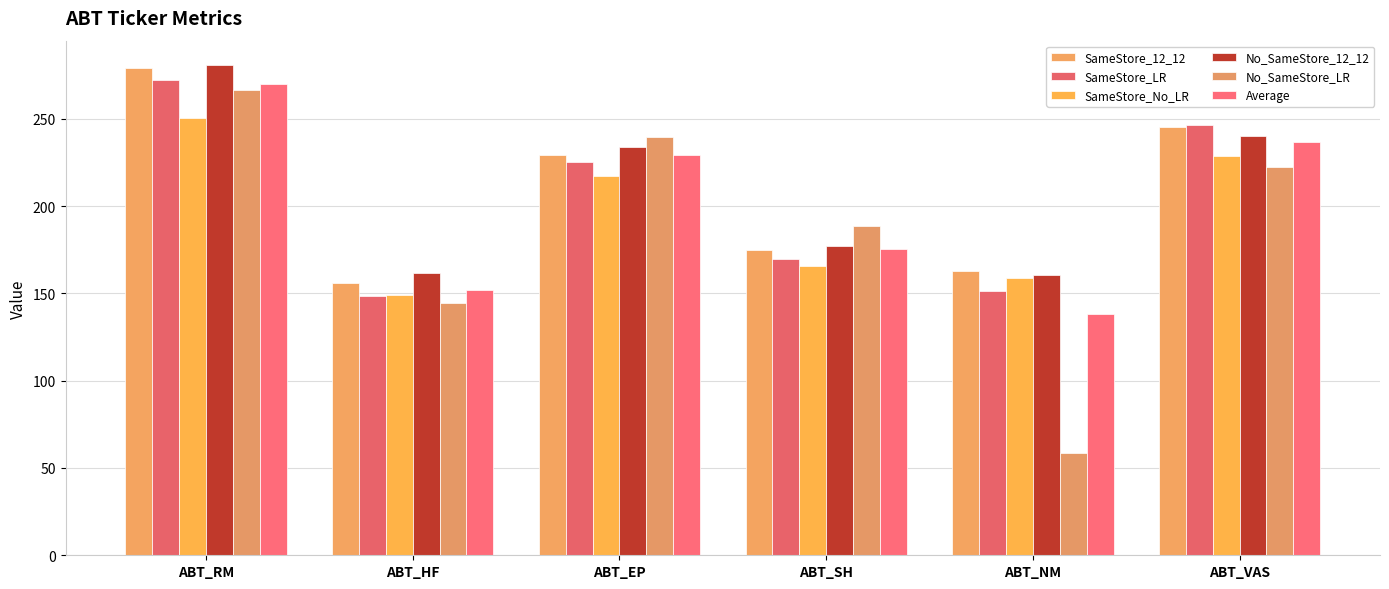

Count the number of categories in the chart.

6